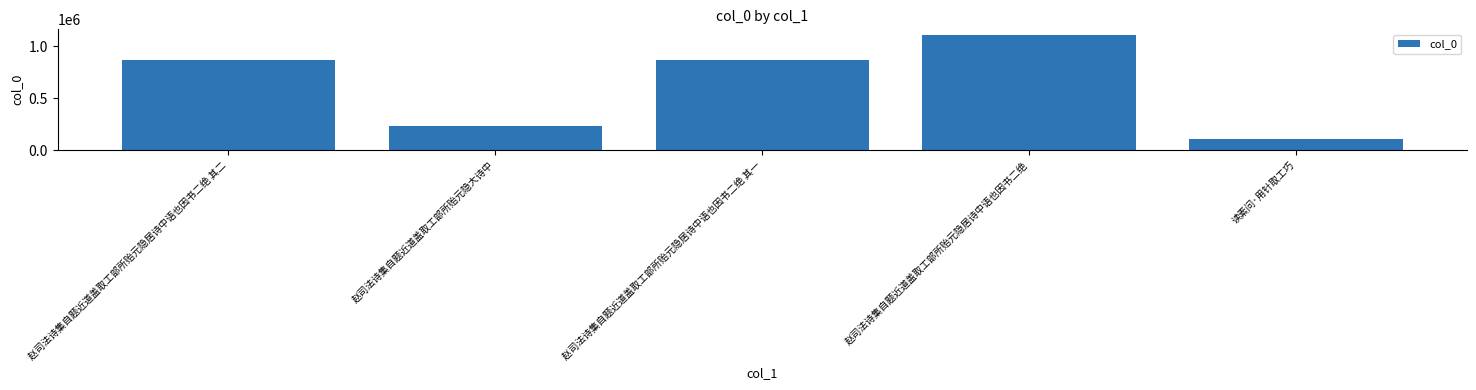

What is the difference between the second highest and second lowest values?

635842